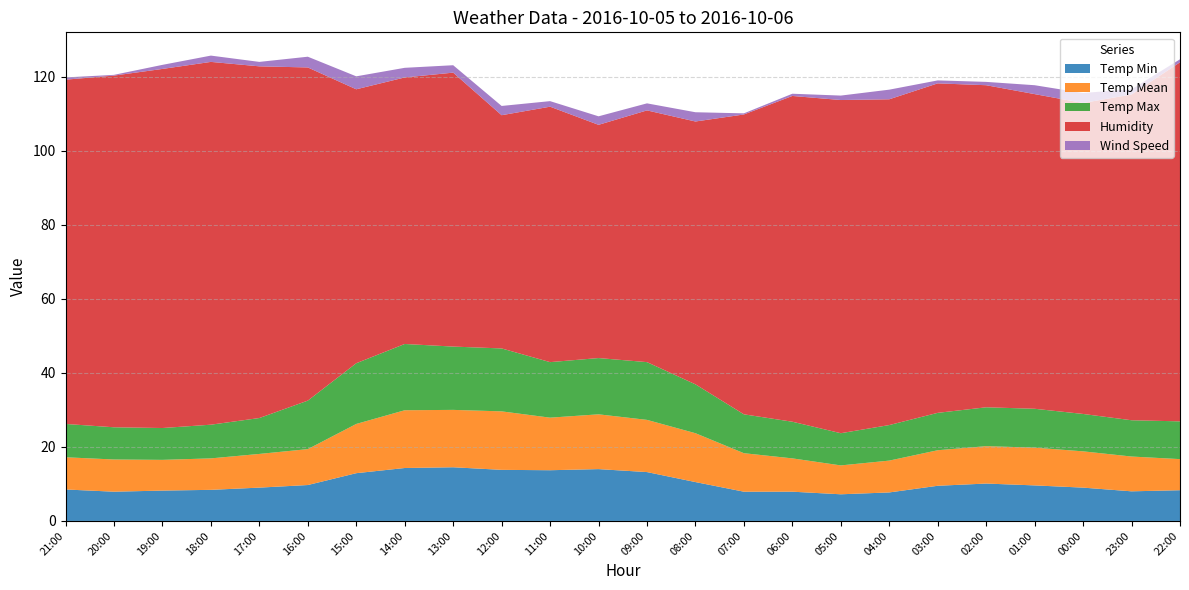

Reading right to left, transcribe all the data shown in this chart.

Temp Min: 8.3	8.0	9.0	9.6	10.1	9.5	7.7	7.2	7.9	7.9	10.5	13.2	14.0	13.7	13.8	14.5	14.3	12.9	9.7	9.0	8.4	8.2	7.9	8.5
Temp Mean: 8.4	9.4	9.8	10.2	10.1	9.6	8.6	7.8	9.0	10.4	13.2	14.1	14.8	14.2	15.8	15.5	15.6	13.3	9.7	9.1	8.5	8.3	8.7	8.7
Temp Max: 10.2	9.8	10.1	10.5	10.5	10.1	9.6	8.7	9.9	10.5	13.2	15.6	15.2	15.0	17.0	17.1	17.9	16.4	13.1	9.7	9.1	8.6	8.7	9.0
Humidity: 97.0	88.0	84.0	85.0	87.0	89.0	88.0	90.0	88.0	81.0	71.0	68.0	63.0	69.0	63.0	74.0	72.0	74.0	90.0	95.0	98.0	97.0	95.0	93.0
Wind Speed: 0.8	1.4	2.7	2.4	0.9	0.8	2.6	1.2	0.6	0.3	2.5	1.9	2.3	1.5	2.5	2.0	2.6	3.5	2.9	1.2	1.7	1.1	0.2	0.6